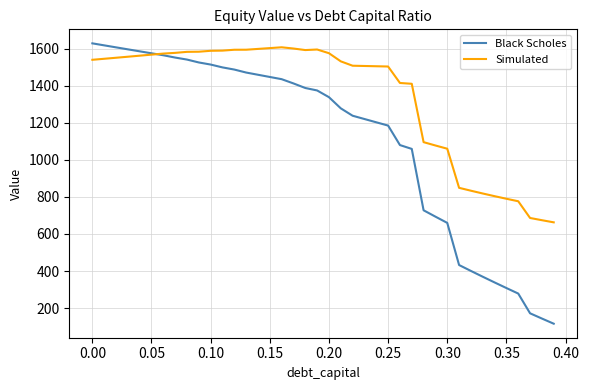

Which series has the largest total across all categories?

Simulated